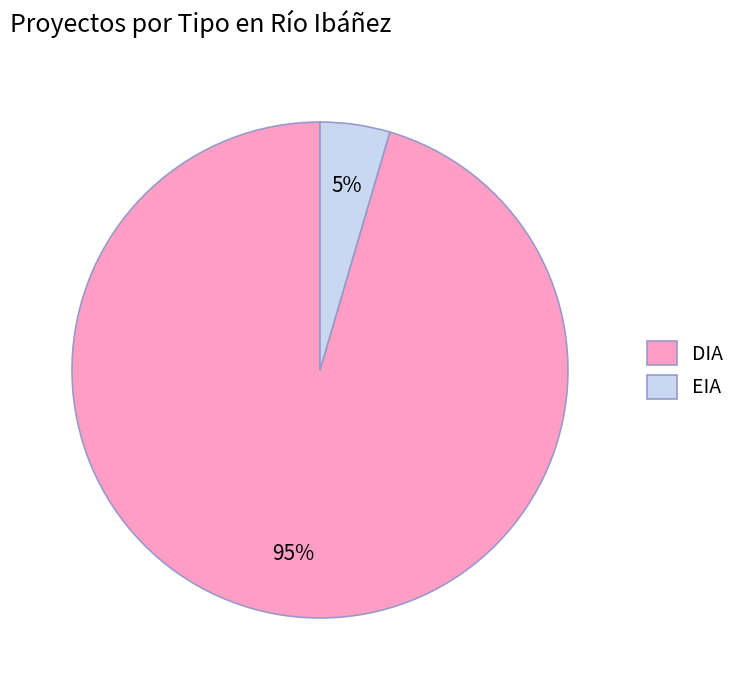

What is the majority slice?

DIA